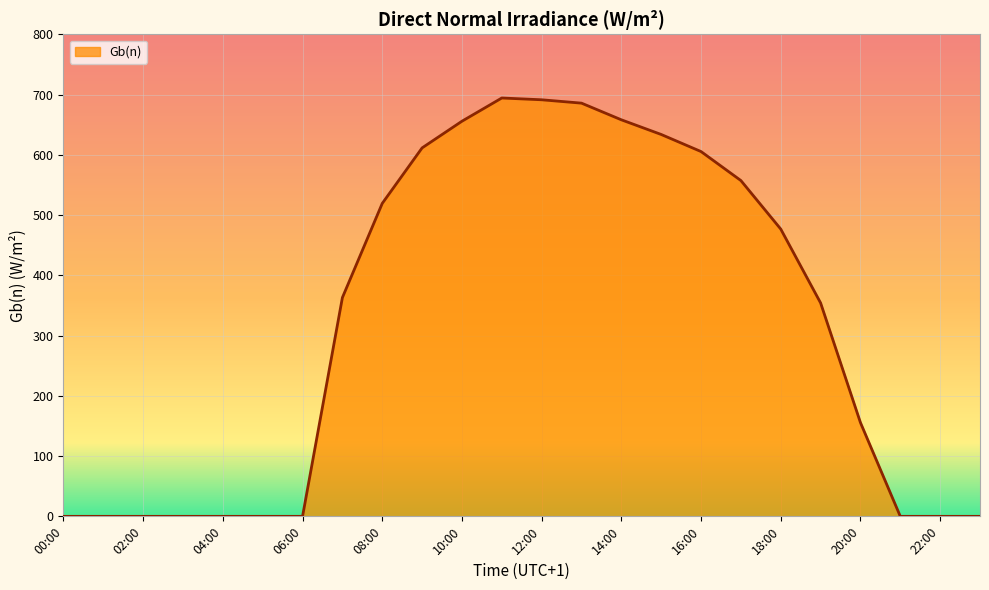

True or false: the data has more than 0 interior local peaks.

True